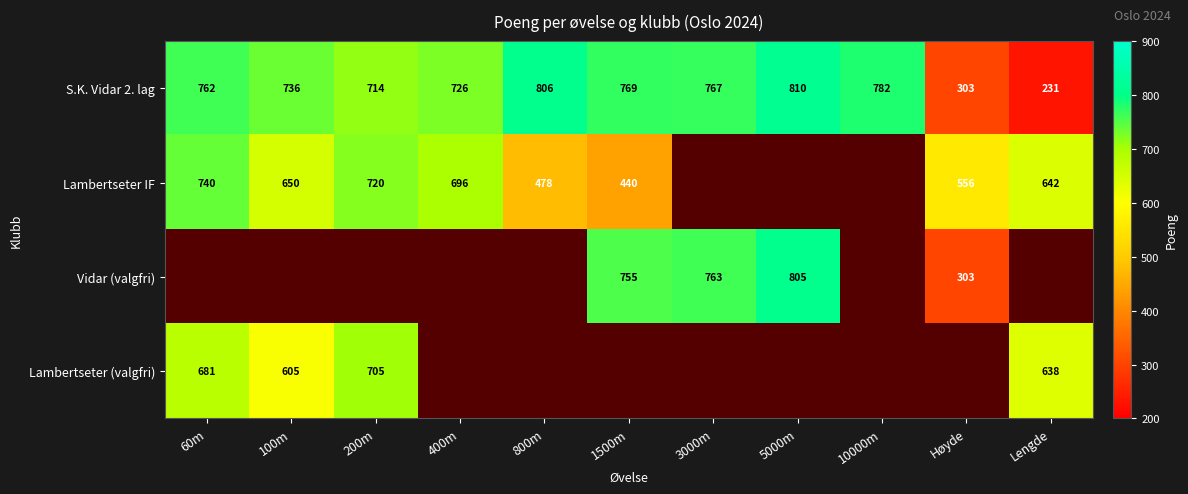

What is the sum of the S.K. Vidar 2. lag values at 100m and 60m?

1498